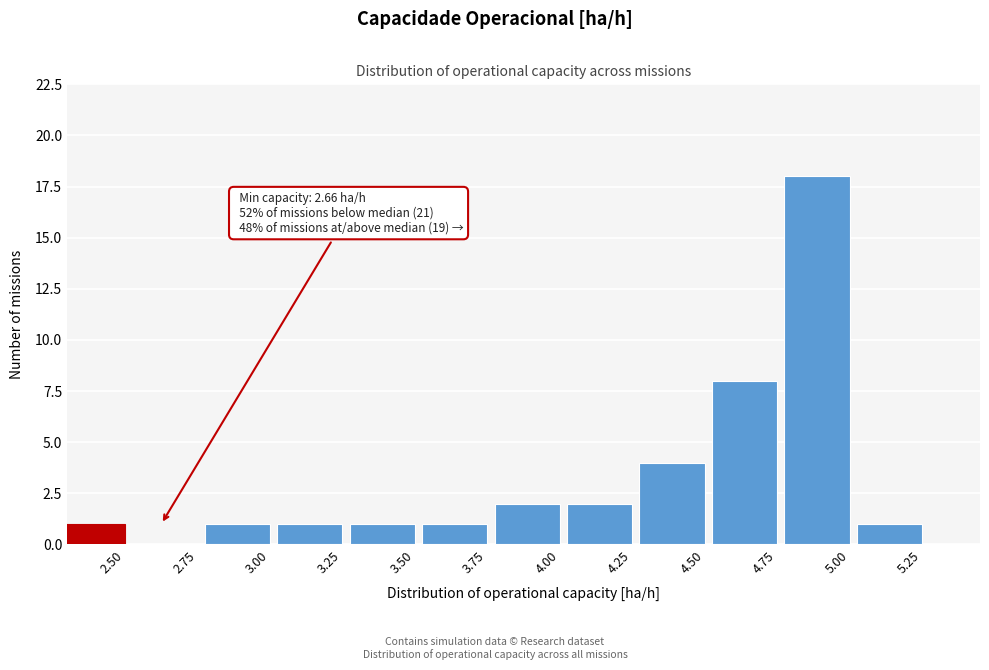

Reading right to left, extract all data points from this chart.

5.25=1	5.00=18	4.75=8	4.50=4	4.25=2	4.00=2	3.75=1	3.50=1	3.25=1	3.00=1	2.75=0	2.50=1